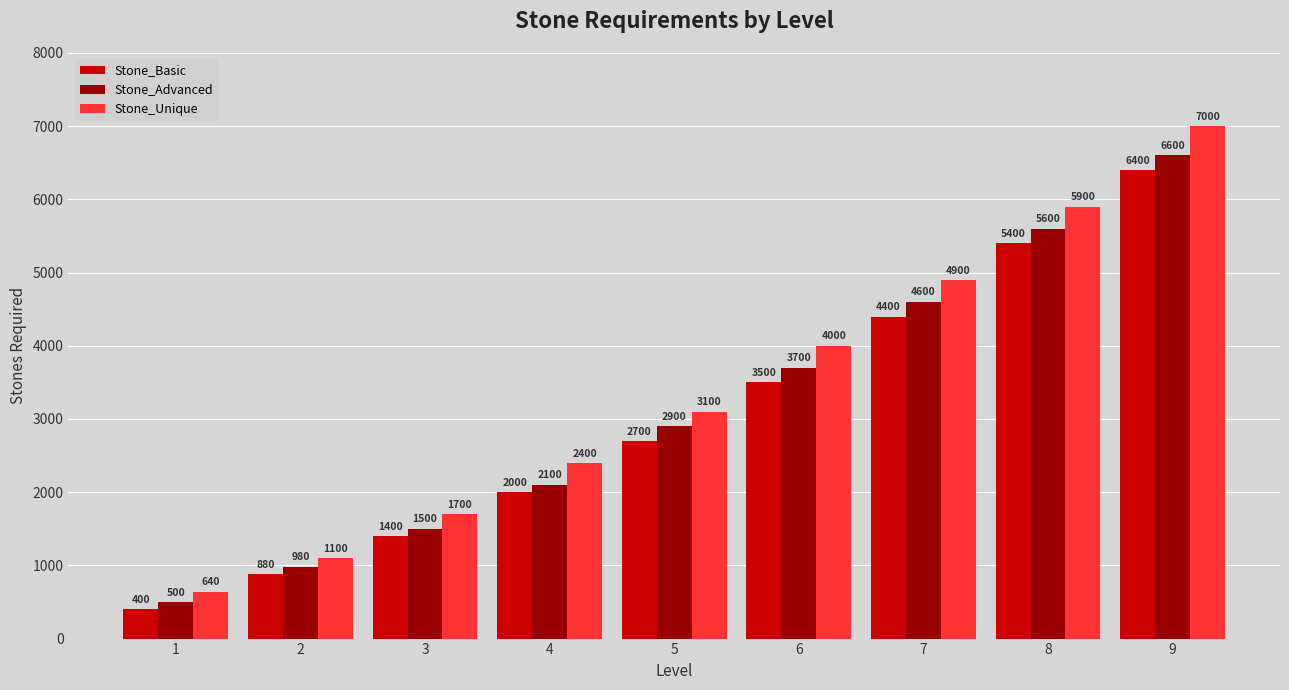

How many values in the Stone_Unique series are below 3100?

4